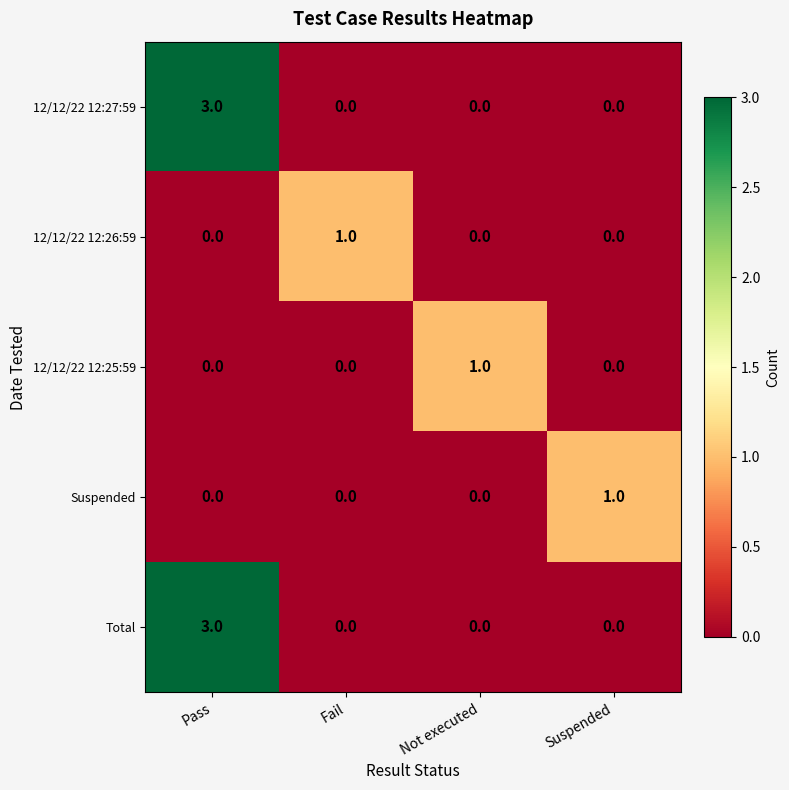

At which category does the chart reach its peak across all series?

Pass